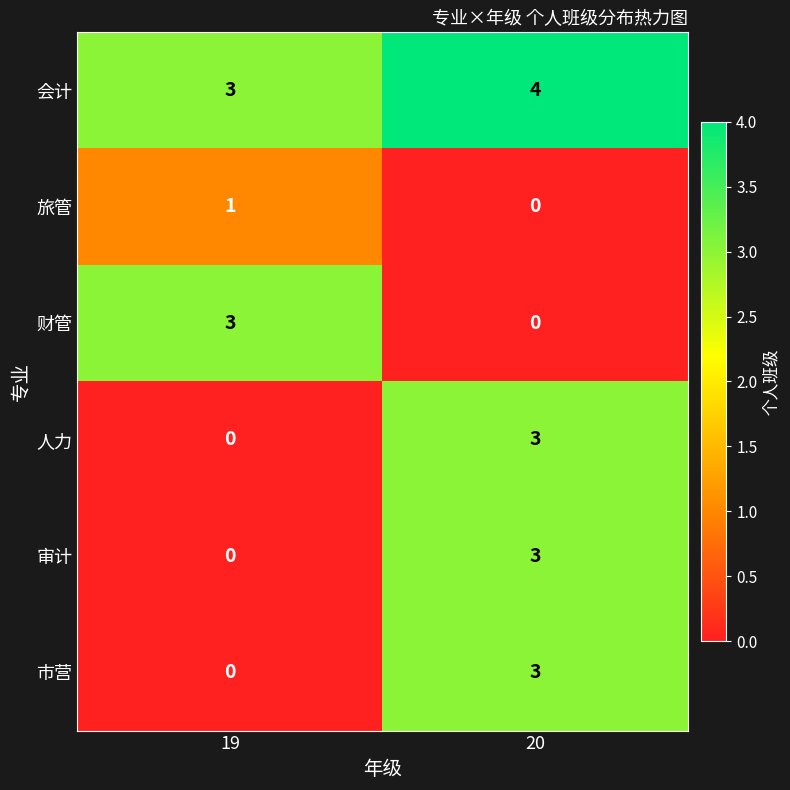

List the labels in order of 财管 value, largest first.

19, 20